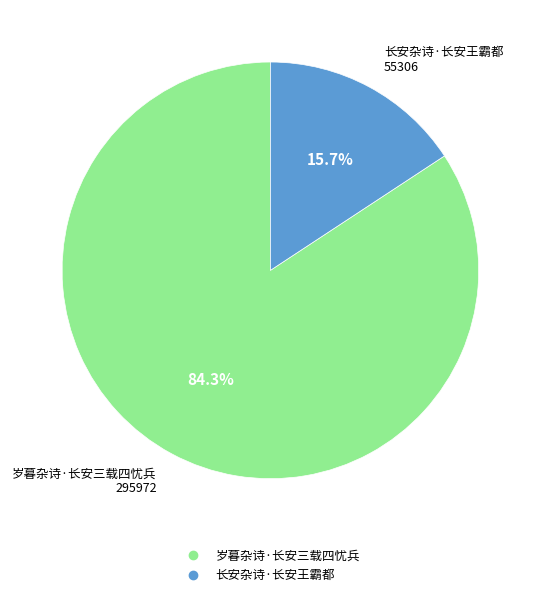

To the nearest percent, what percentage of the pie is 岁暮杂诗·长安三载四忧兵?

84%